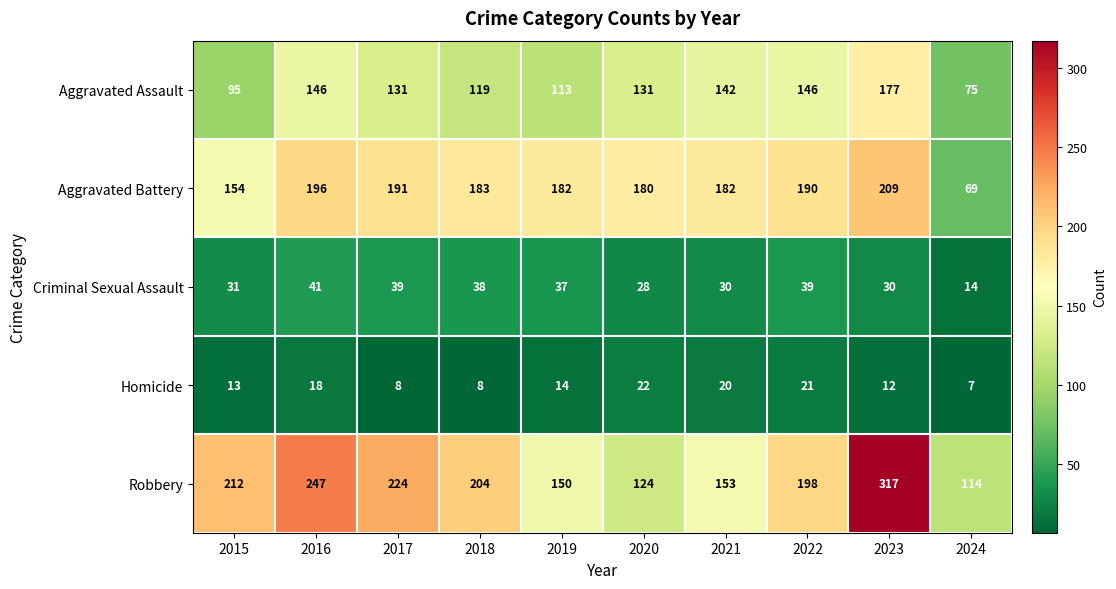

What is the difference between the Homicide values at 2018 and 2016?

10